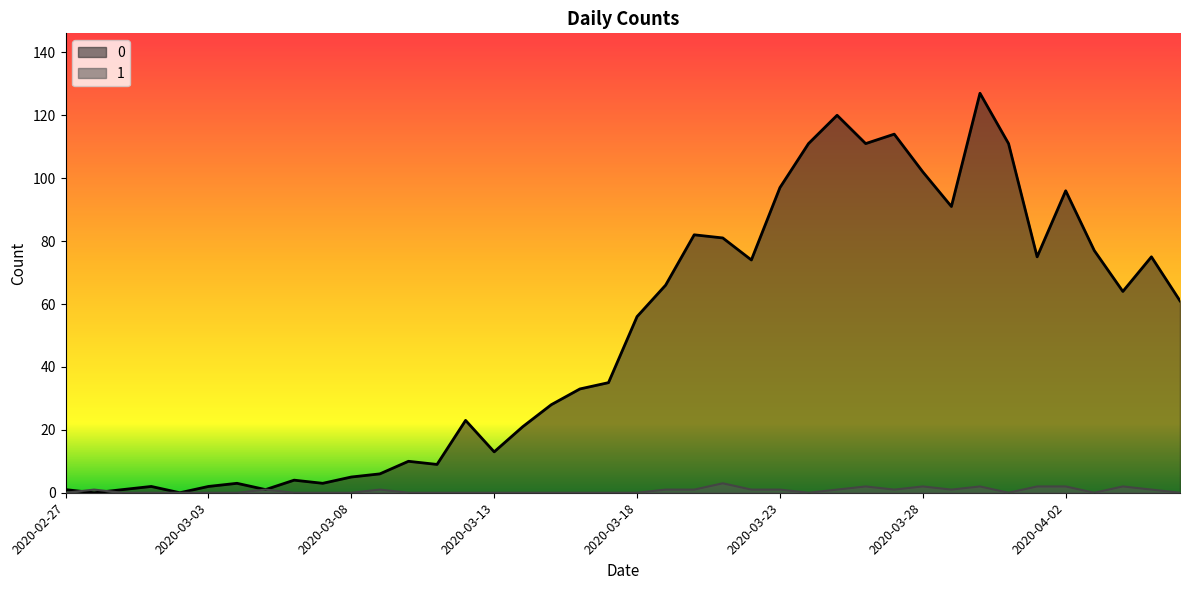

What is the sum of all 0 values?

1991